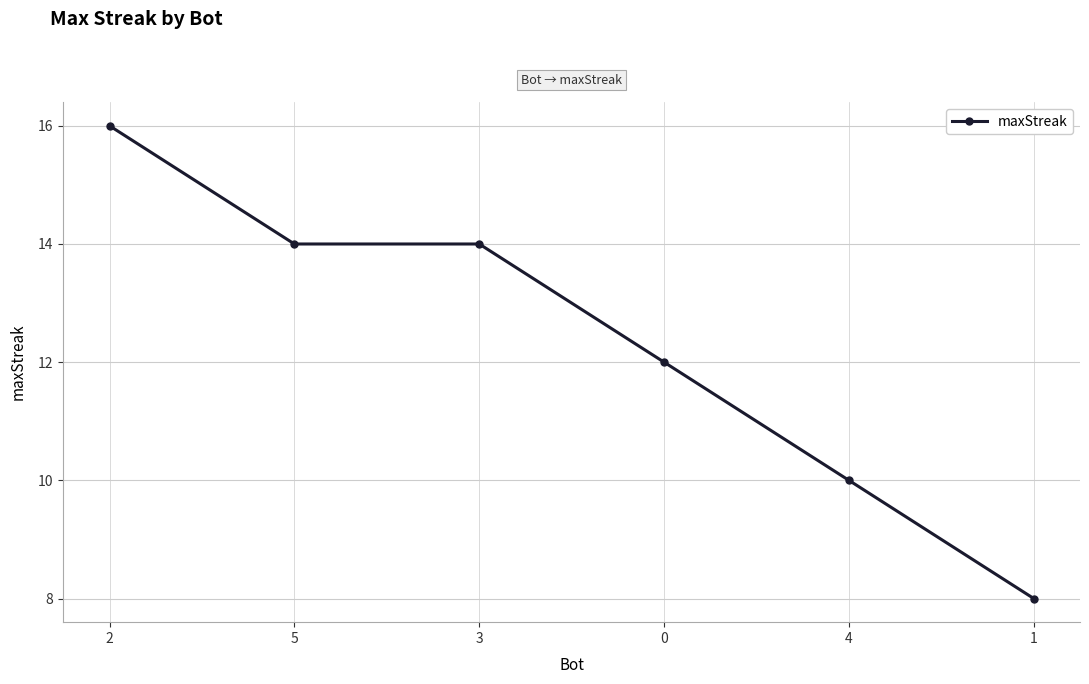

What is the value of the 6th point from the left?

8